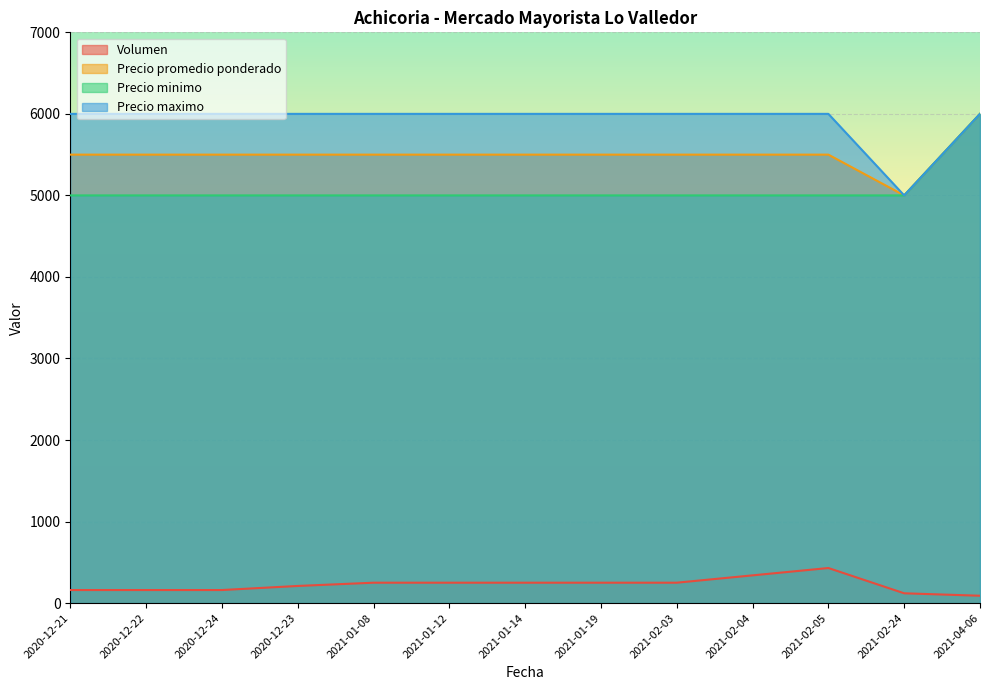

True or false: Volumen and Precio minimo cross at least once.

False